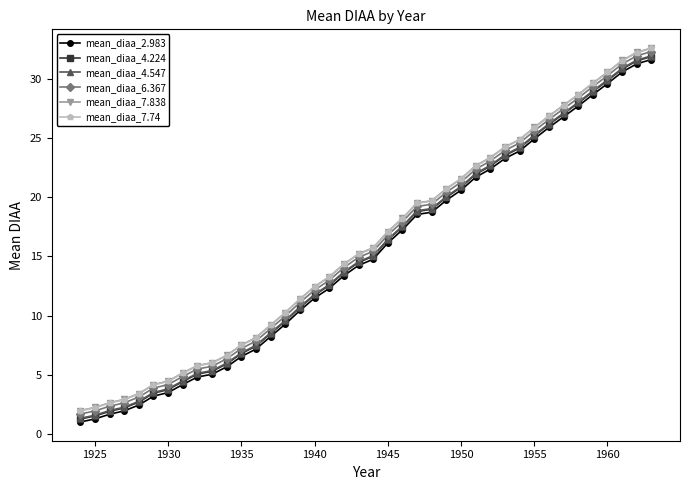

What is the value of the mean_diaa_4.224 point at the 14th from the left?

8.5